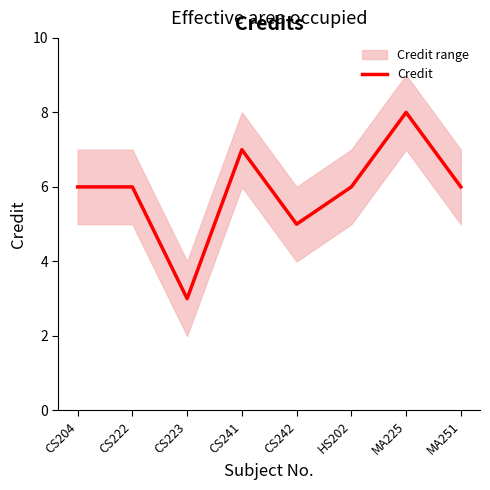

At which label is the value closest to 5?

CS242